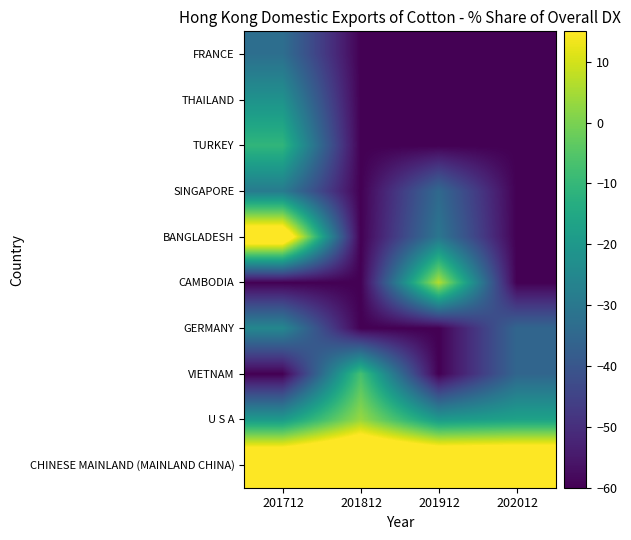

Reading left to right, extract all data points from this chart.

CHINESE MAINLAND (MAINLAND CHINA): 201712=37.3	201812=39.8	201912=39.8	202012=40.0
U S A: 201712=-19.3	201812=3.5	201912=-19.3	202012=-16.8
VIETNAM: 201712=-60.0	201812=-7.1	201912=-60.0	202012=-35.4
GERMANY: 201712=-25.2	201812=-60.0	201912=-60.0	202012=-35.4
CAMBODIA: 201712=-60.0	201812=-60.0	201912=6.5	202012=-60.0
BANGLADESH: 201712=28.4	201812=-60.0	201912=-30.5	202012=-60.0
SINGAPORE: 201712=-28.9	201812=-60.0	201912=-34.4	202012=-60.0
TURKEY: 201712=-10.8	201812=-60.0	201912=-60.0	202012=-60.0
THAILAND: 201712=-21.7	201812=-60.0	201912=-60.0	202012=-60.0
FRANCE: 201712=-32.8	201812=-60.0	201912=-60.0	202012=-60.0